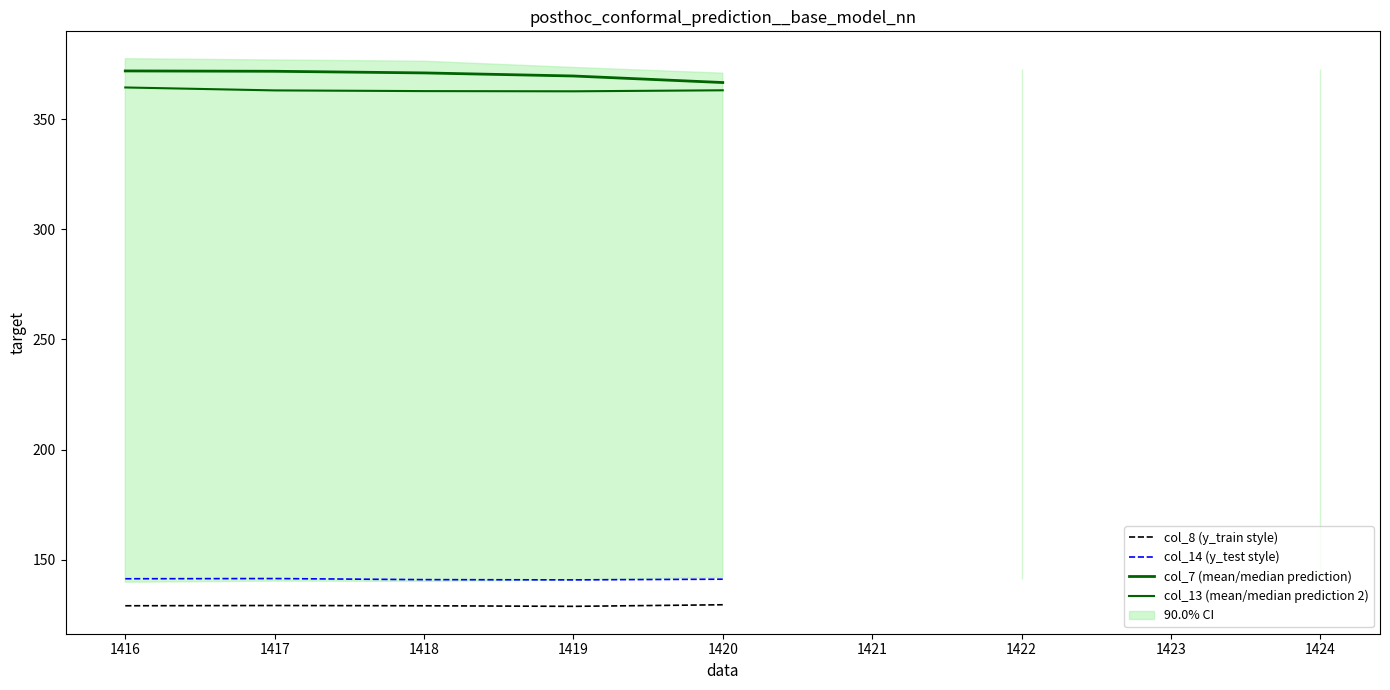

Rank the series by their maximum value, from highest to lowest.

col_7 (mean/median prediction), col_13 (mean/median prediction 2), col_14 (y_test style), col_8 (y_train style)